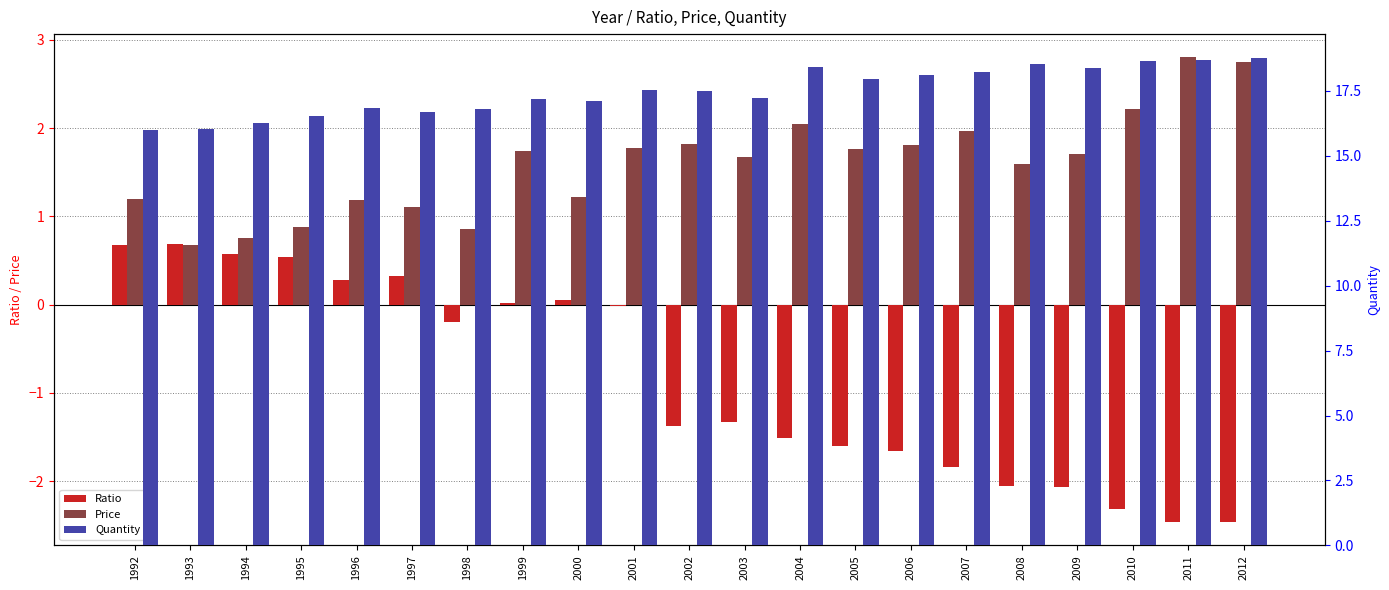

How many groups of bars are there?

21